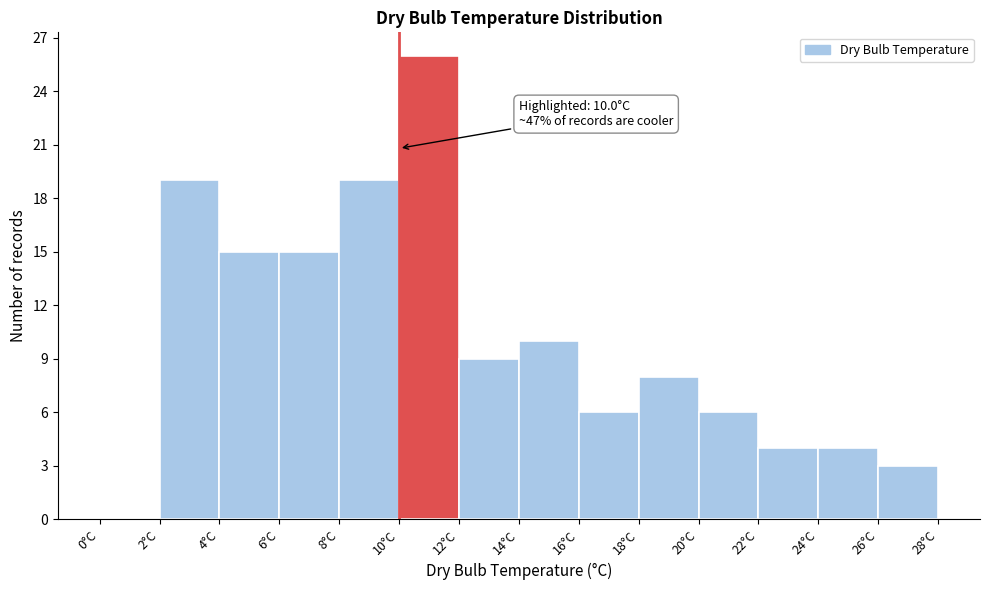

Which range on the x-axis has the tallest bar?

10 to 12